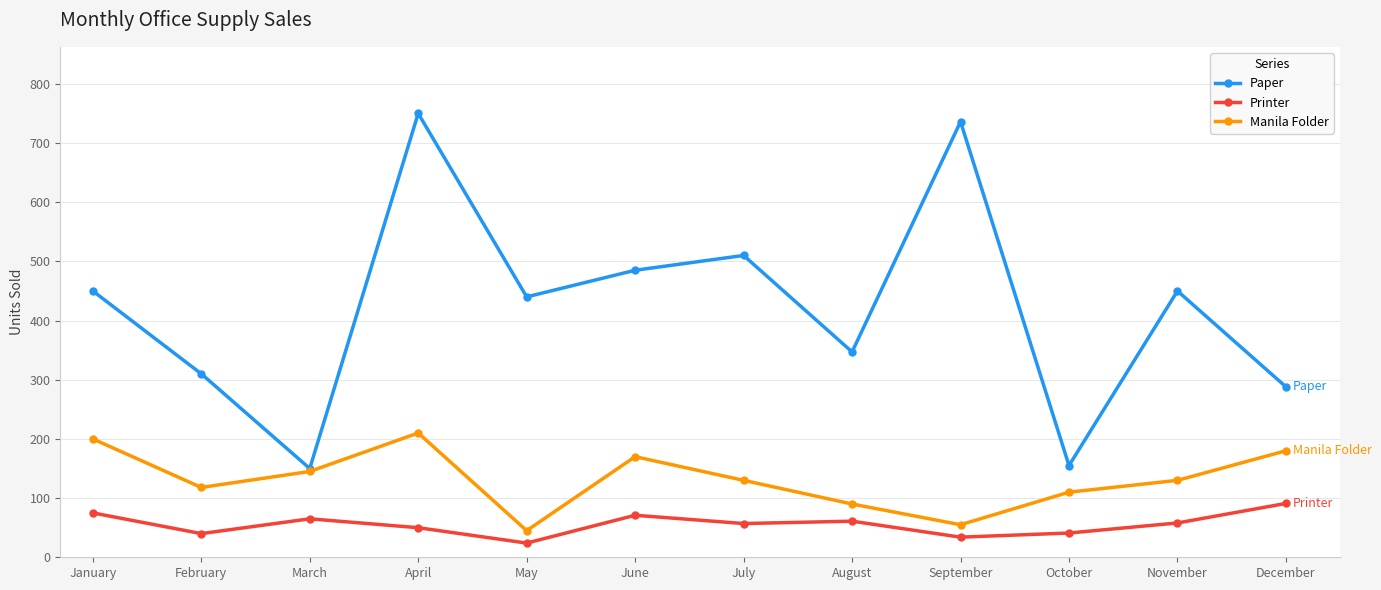

True or false: Printer and Paper intersect in this chart.

False